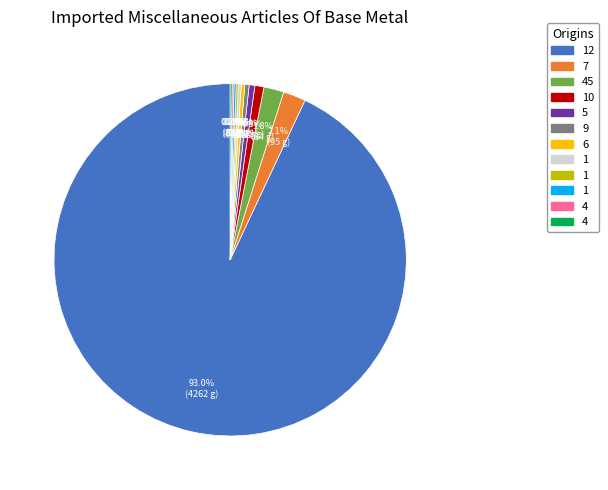

Is there any slice that represents more than half of the pie?

Yes